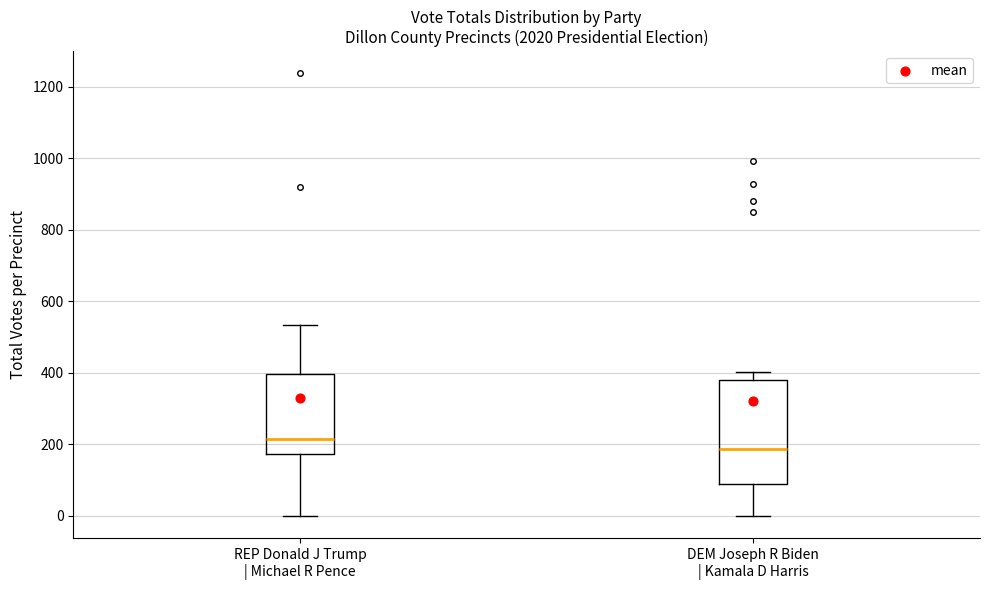

Where is the lower edge of the box for DEM Joseph R Biden | Kamala D Harris on the y-axis? The values are not printed on the chart, so give them approximately, as read against the axis.

80